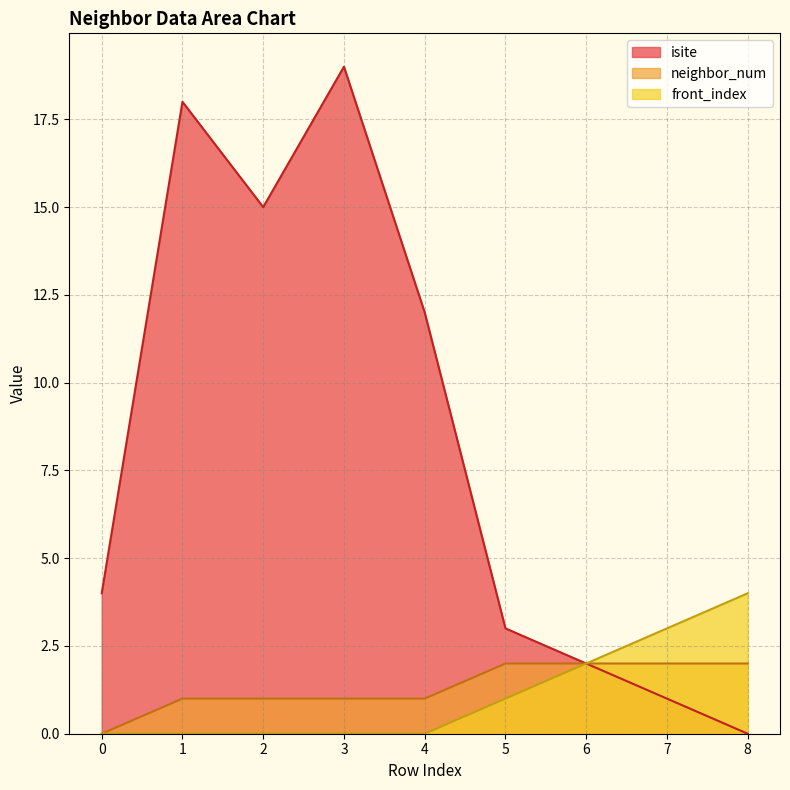

Which category has the lowest value across all series?

8